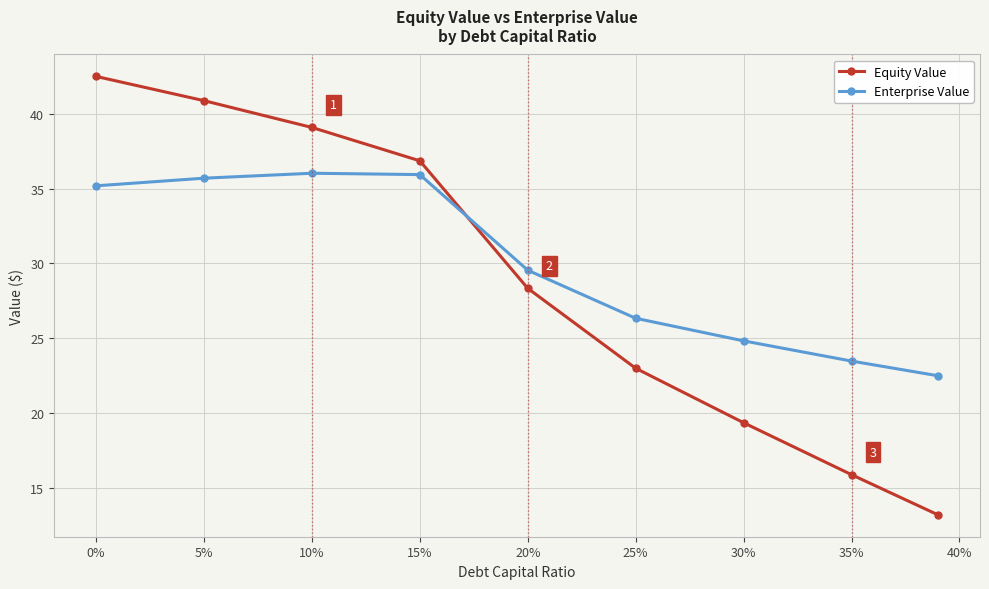

How many data points in Enterprise Value are less than 29?

4